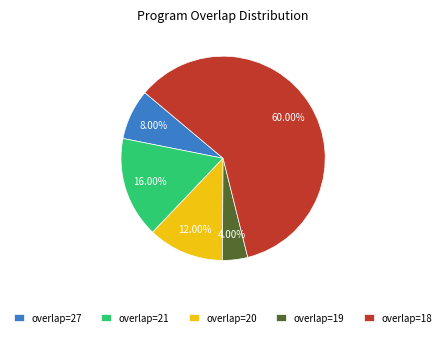

Rank the categories by value from highest to lowest.

overlap=18, overlap=21, overlap=20, overlap=27, overlap=19